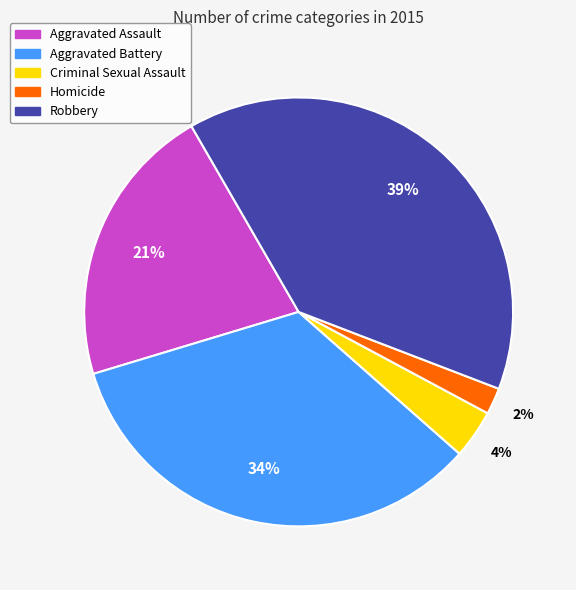

How many slices are in this pie chart?

5